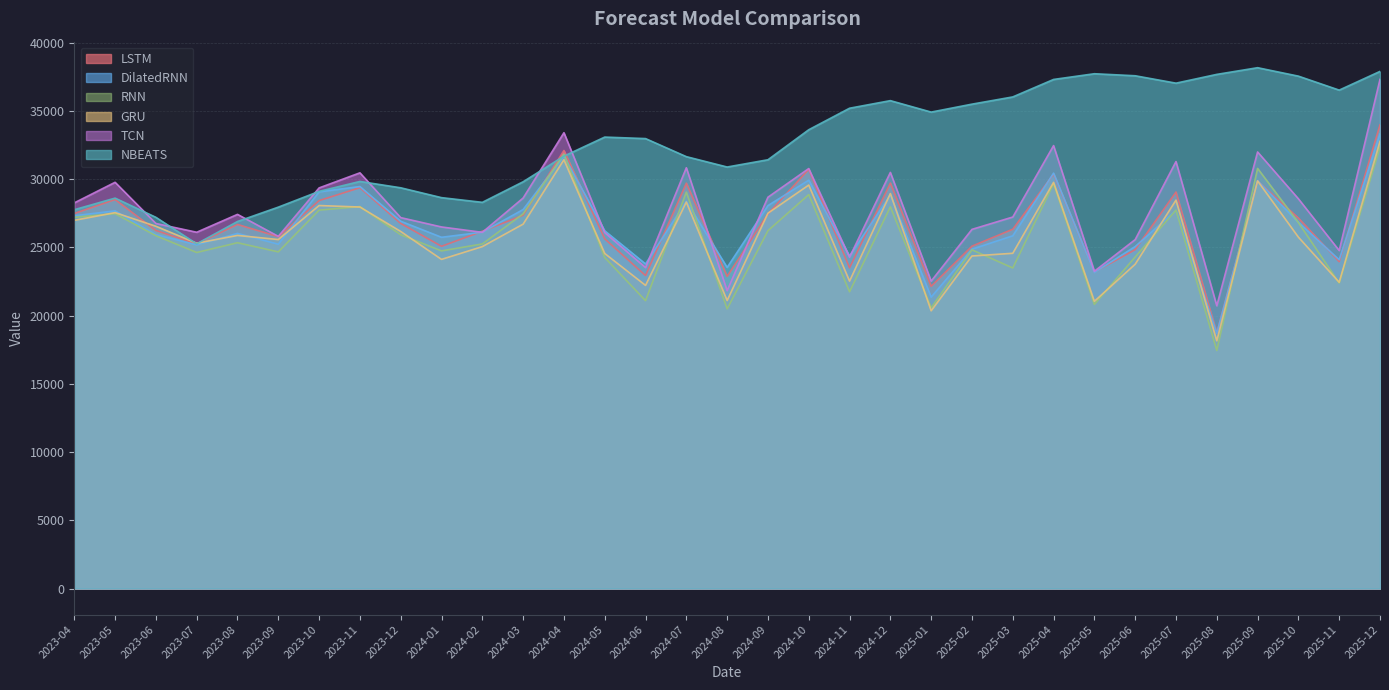

Between 2023-07 and 2023-12, which series saw the biggest shift?

NBEATS